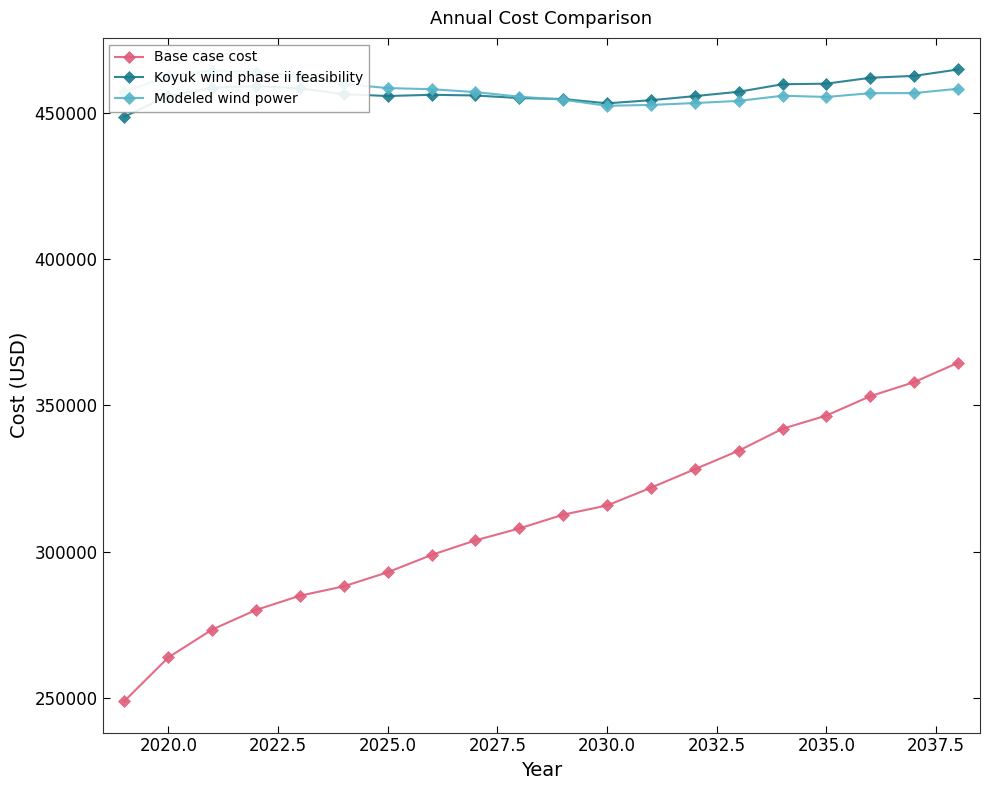

True or false: Koyuk wind phase ii feasibility has more than 1 interior local peaks.

True